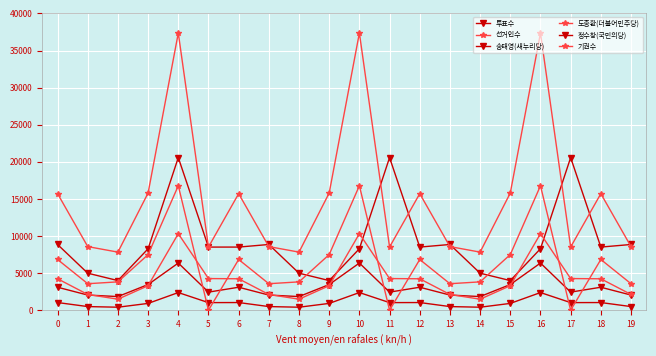

Reading left to right, list all the values displayed in this chart.

투표수: 8868	5000	4006	8296	20576	8519	8519	8868	5000	4006	8296	20576	8519	8868	5000	4006	8296	20576	8519	8868
선거인수: 15715	8583	7839	15805	37360	8529	15715	8583	7839	15805	37360	8529	15715	8583	7839	15805	37360	8529	15715	8583
송태영(새누리당): 3109	2055	1852	3474	6368	2450	3109	2055	1852	3474	6368	2450	3109	2055	1852	3474	6368	2450	3109	2055
도종환(더불어민주당): 4249	2136	1499	3318	10326	4276	4249	2136	1499	3318	10326	4276	4249	2136	1499	3318	10326	4276	4249	2136
정수창(국민의당): 1047	504	418	931	2393	1037	1047	504	418	931	2393	1037	1047	504	418	931	2393	1037	1047	504
기권수: 6847	3583	3833	7509	16784	10	6847	3583	3833	7509	16784	10	6847	3583	3833	7509	16784	10	6847	3583